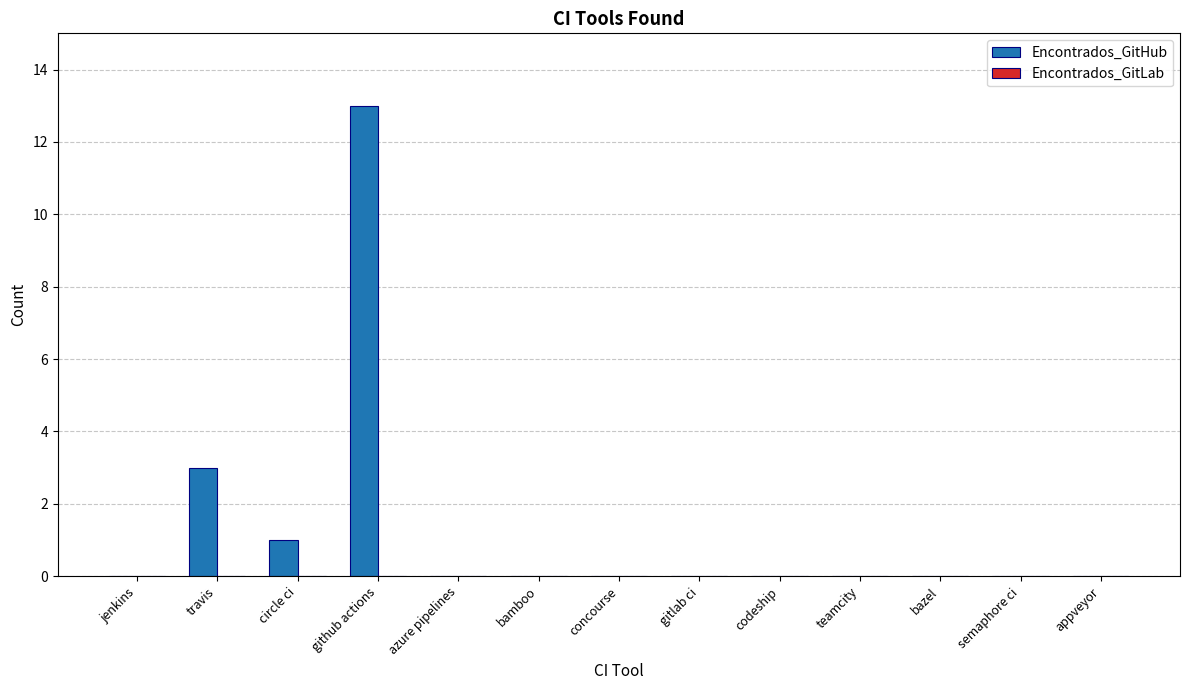

Reading left to right, extract all data points from this chart.

jenkins=0	travis=3	circle ci=1	github actions=13	azure pipelines=0	bamboo=0	concourse=0	gitlab ci=0	codeship=0	teamcity=0	bazel=0	semaphore ci=0	appveyor=0